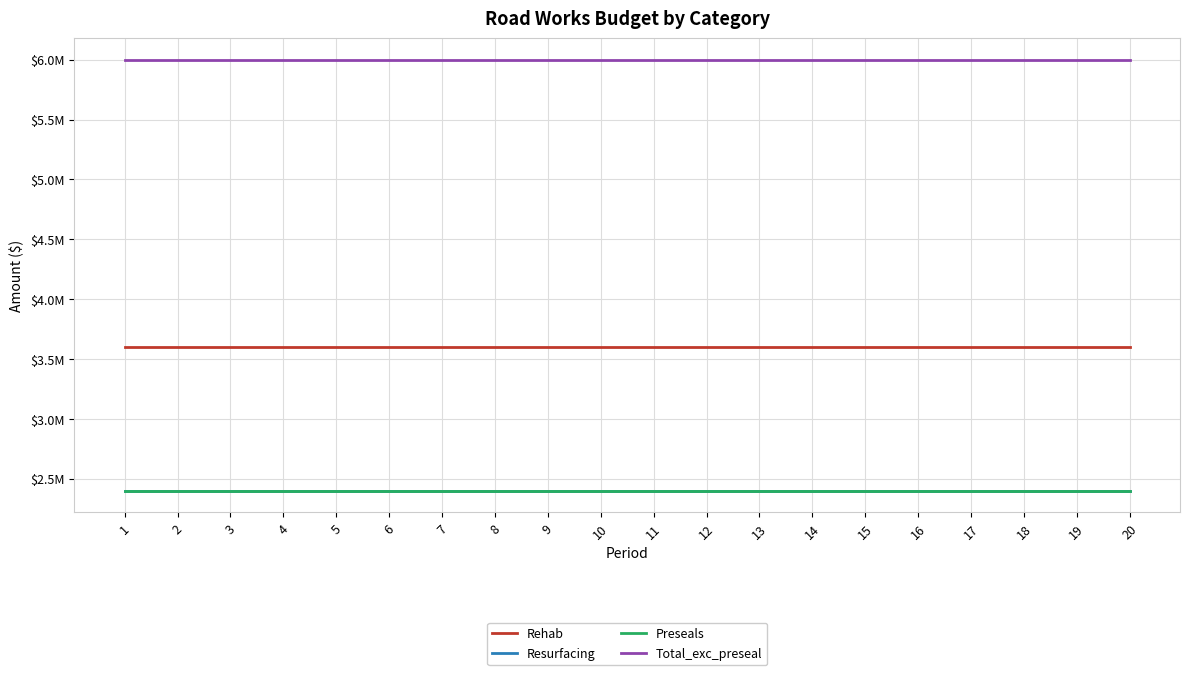

True or false: Rehab has more than 1 points higher than both neighbors.

False